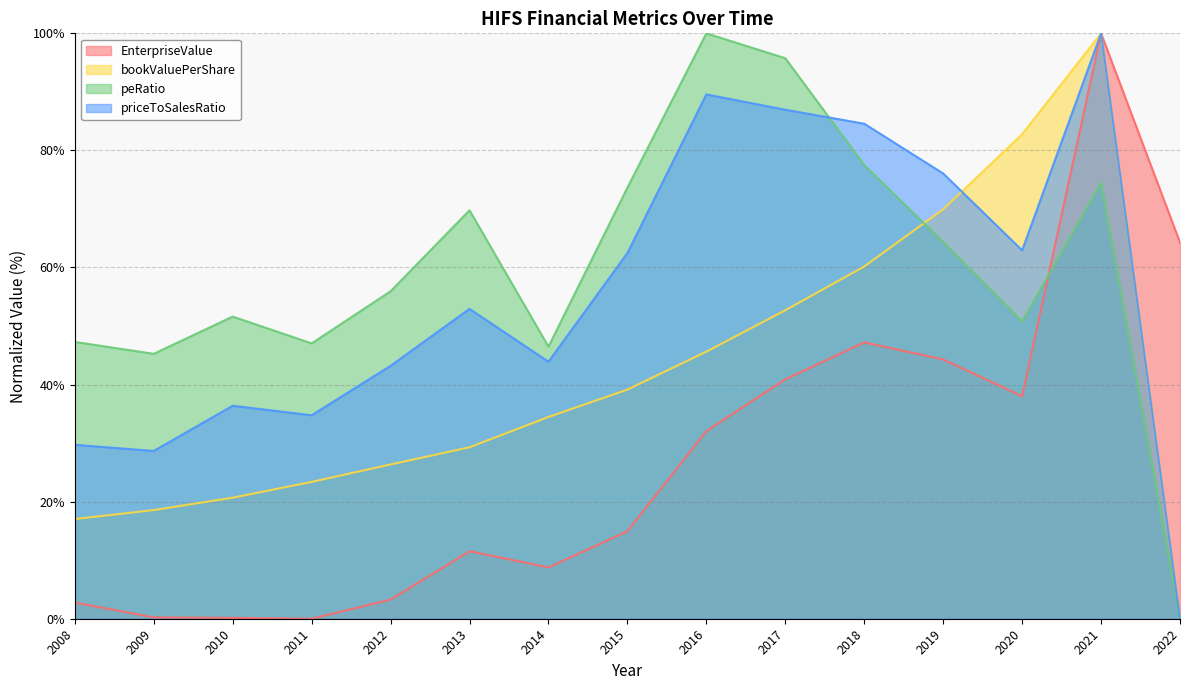

What is the value of the peRatio point at the 6th from the left?

69.8